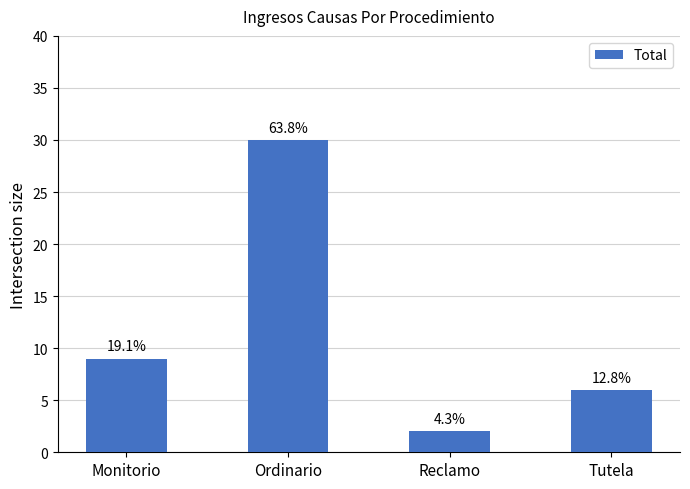

What is the sum of all values?

47